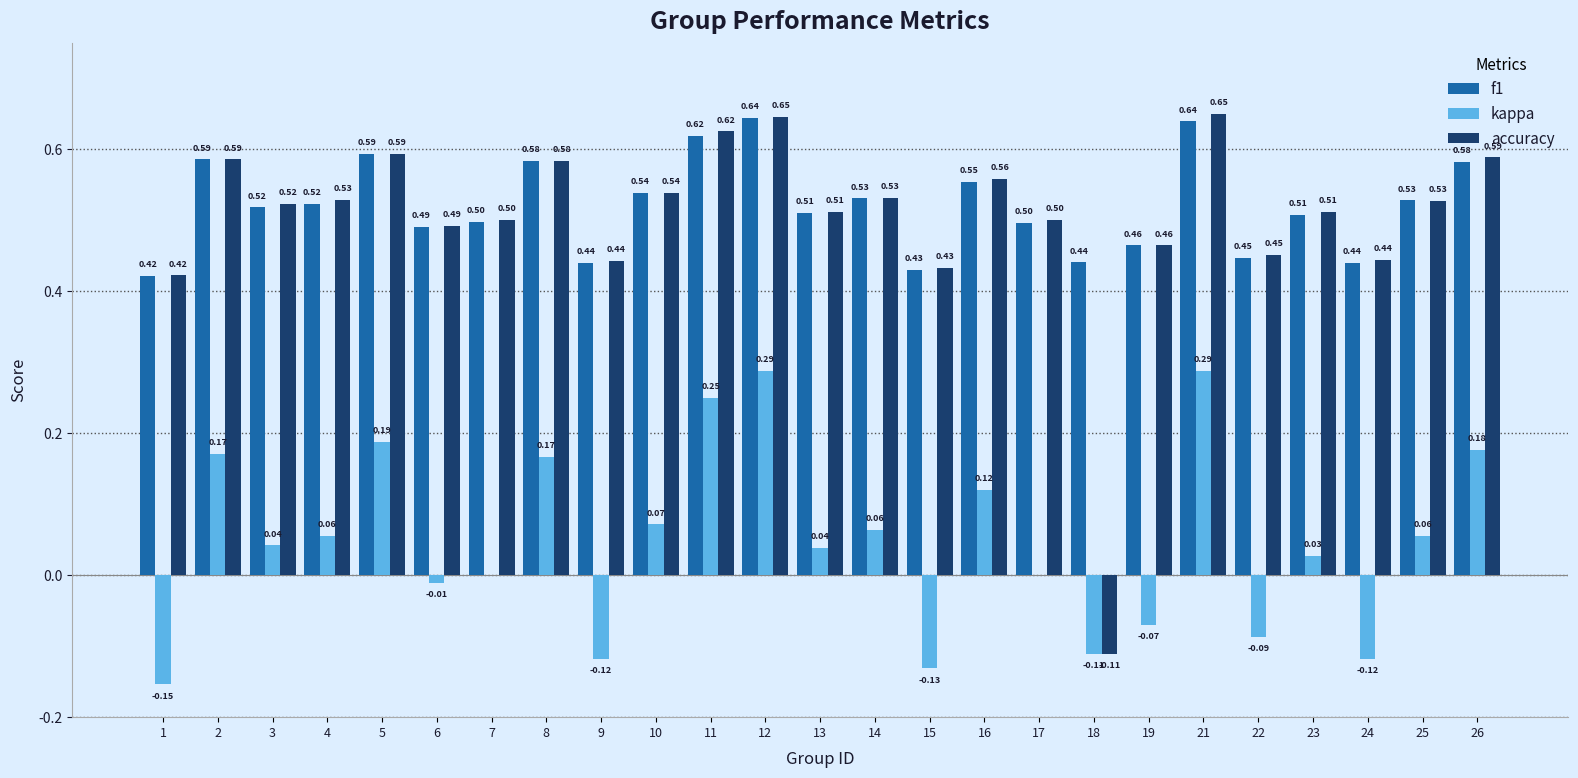

Which series has the largest total across all categories?

f1